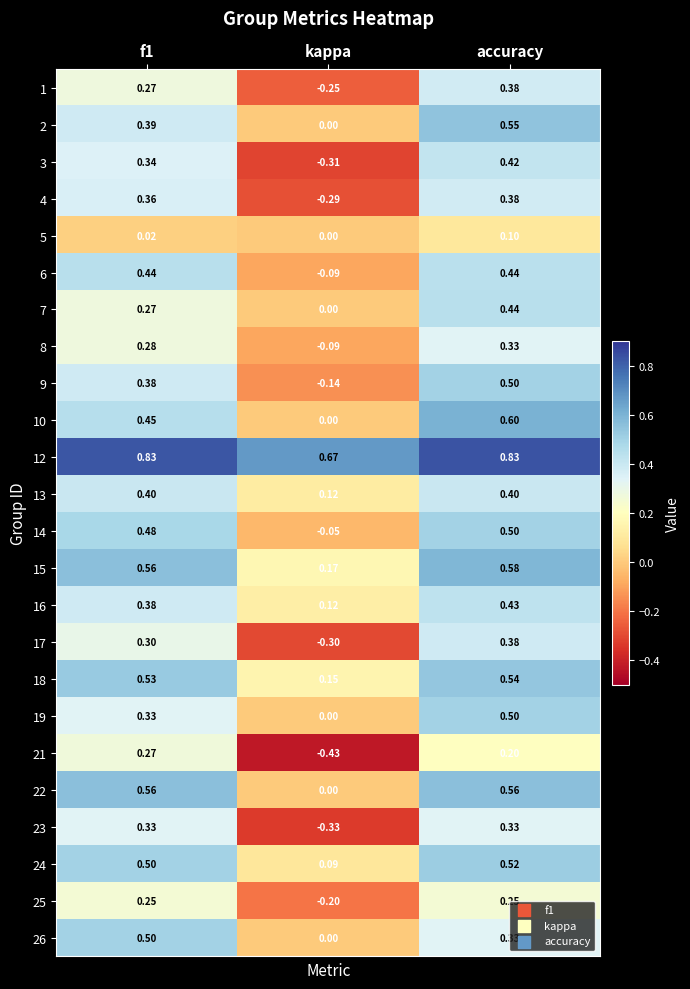

At which category does the chart reach its minimum across all series?

kappa